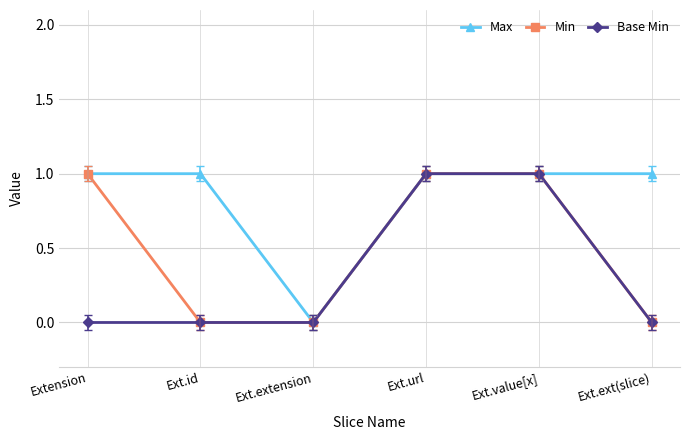

How many categories are shown in the chart?

6